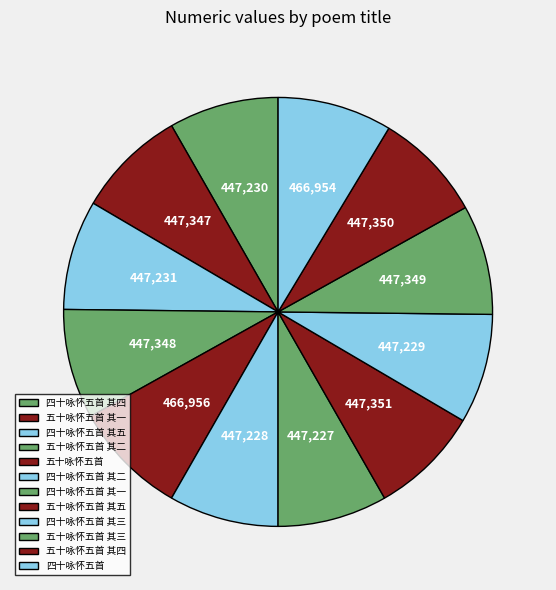

To the nearest percent, what is the average slice percentage?

8%